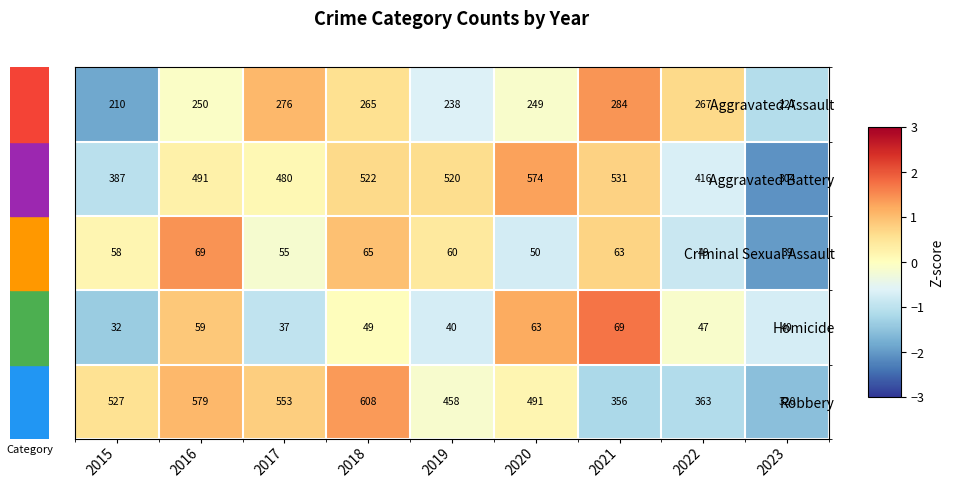

Which category has the lowest value across all series?

2015